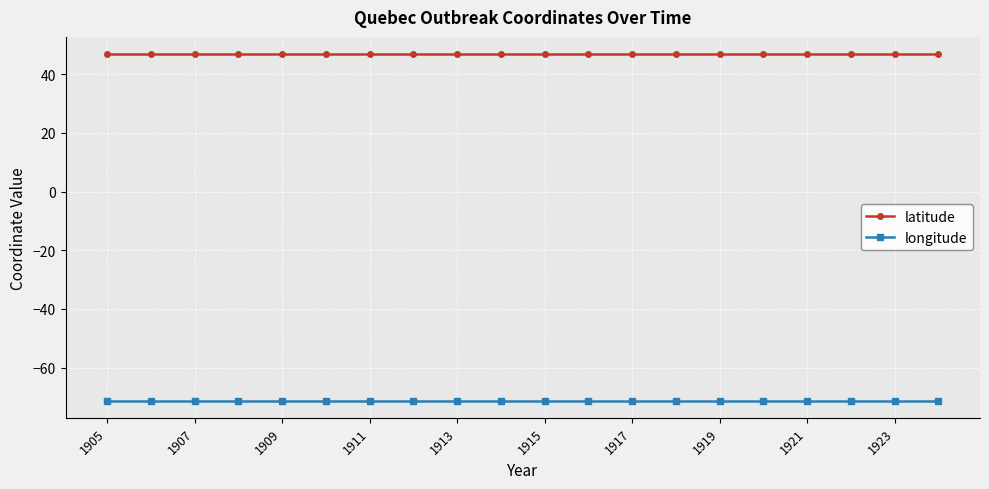

What is the value of the latitude point at the 6th from the left?

46.8